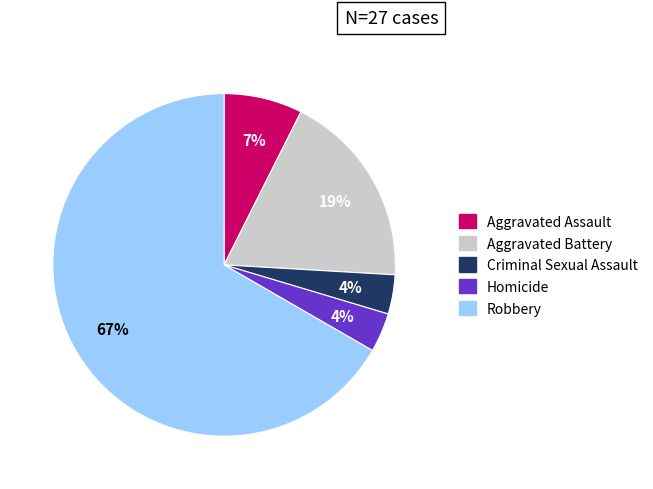

Is the sum of Aggravated Battery and Aggravated Assault greater than half?

No